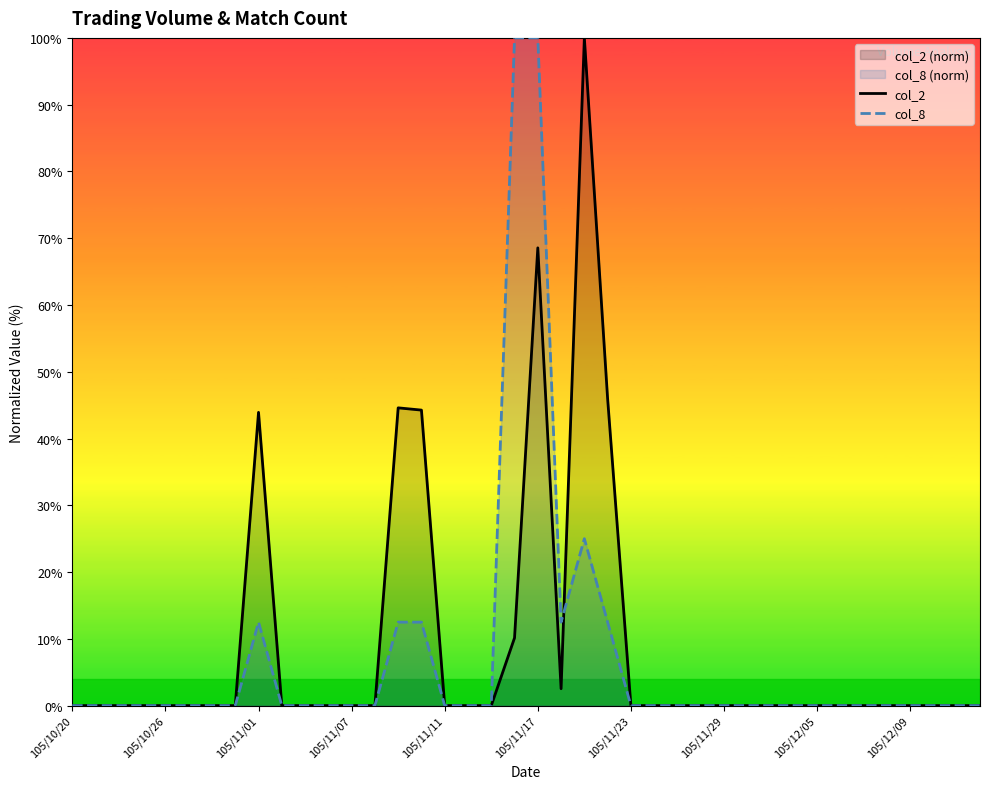

After their last crossing, which series has the higher values: col_8 or col_2?

col_2